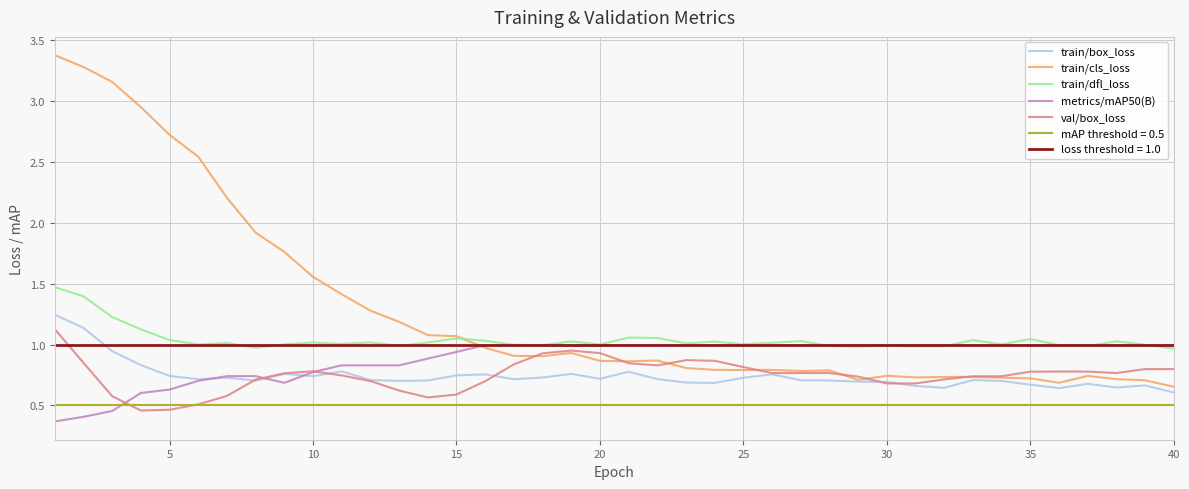

After their last crossing, which series has the higher values: val/box_loss or metrics/mAP50(B)?

metrics/mAP50(B)